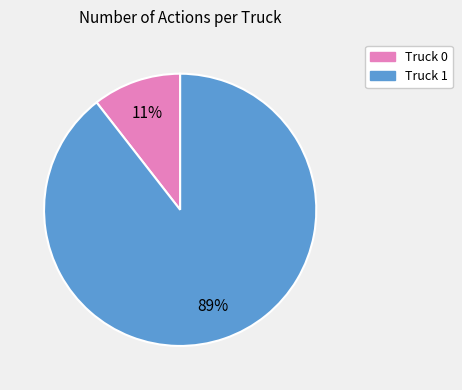

Between Truck 0 and Truck 1, which is larger?

Truck 1